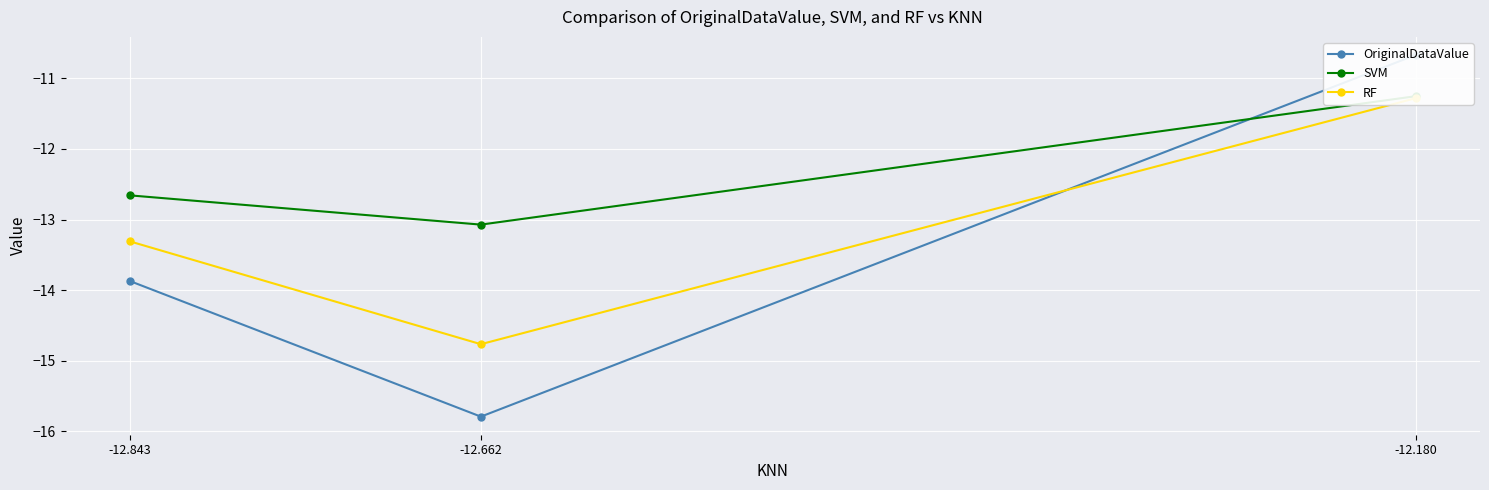

At how many categories does at least one series exceed -14?

3